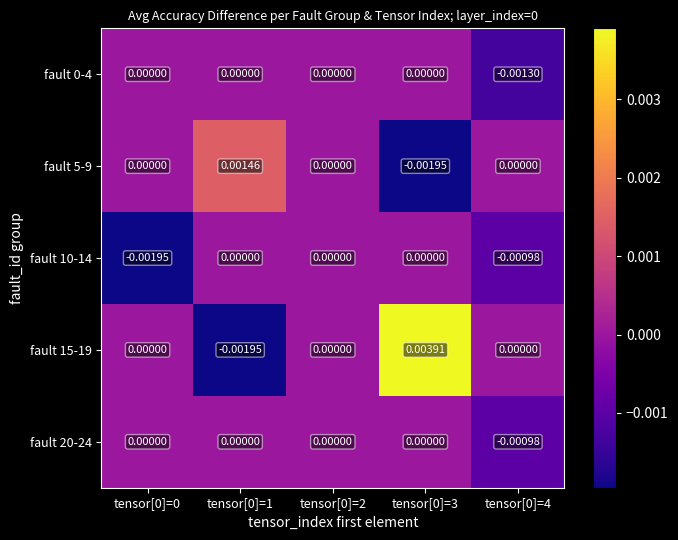

Count the number of categories in the chart.

5